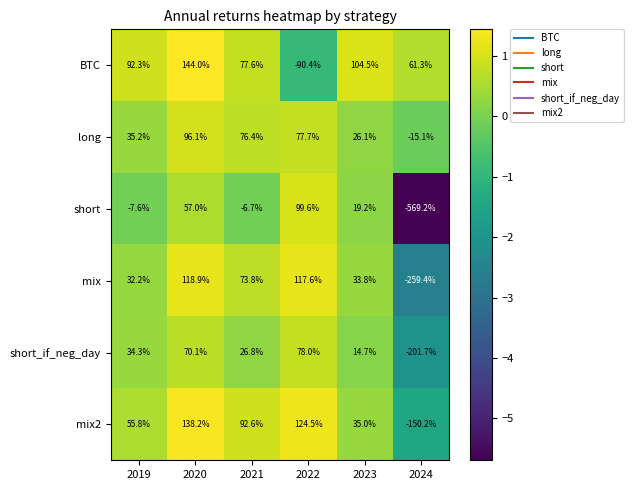

Between 2023 and 2024, which series saw the biggest shift?

short